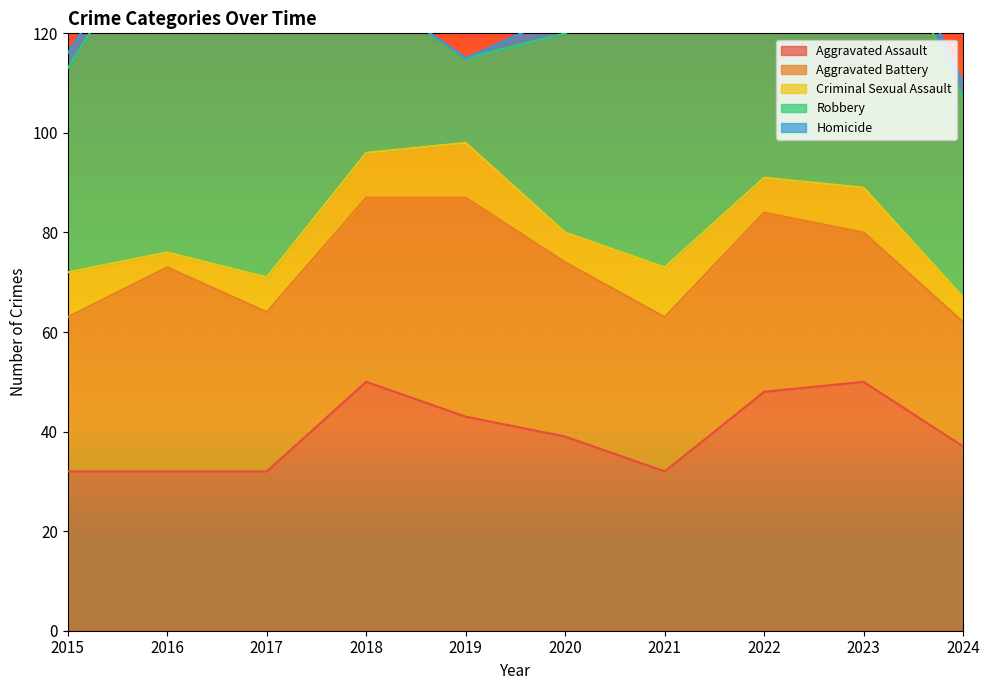

What is the greatest value displayed?

69